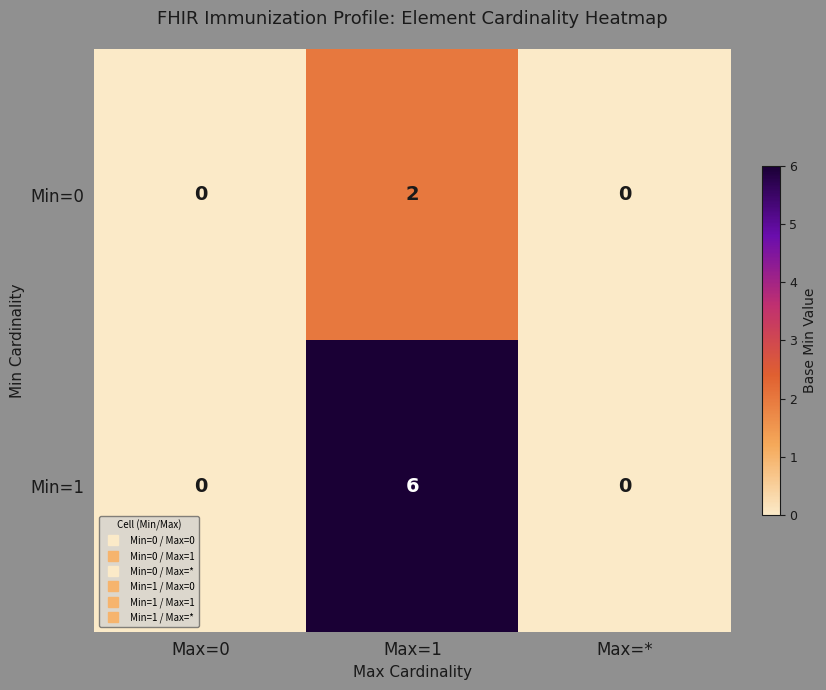

Reading left to right, what are all the values shown in this chart?

Min=0: 0	2	0
Min=1: 0	6	0